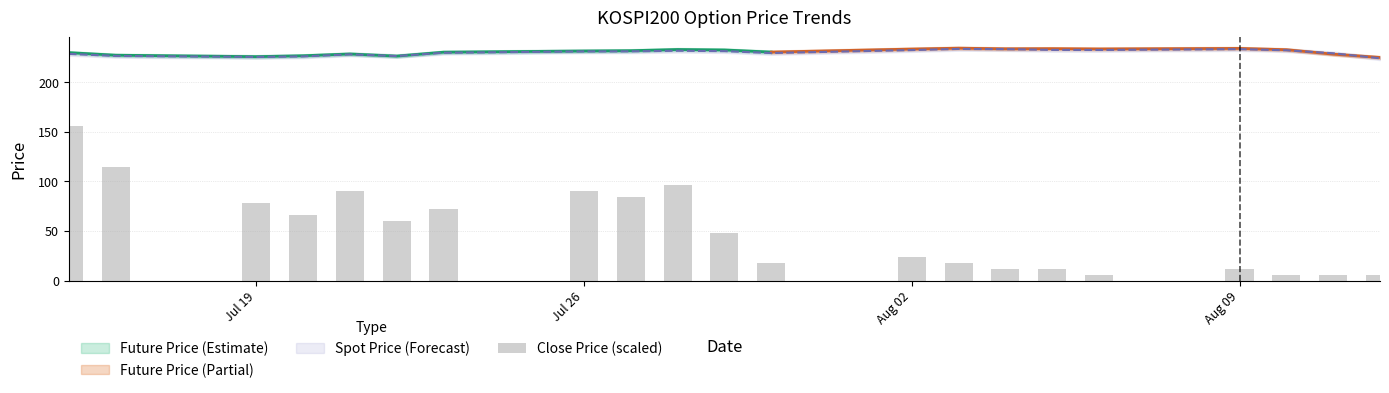

What is the difference between the second highest and second lowest values?

108.0